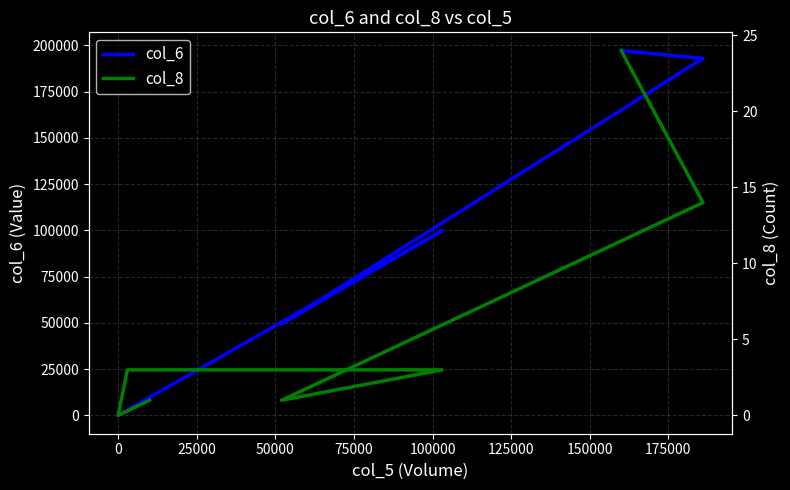

True or false: col_8 and col_6 intersect in this chart.

False